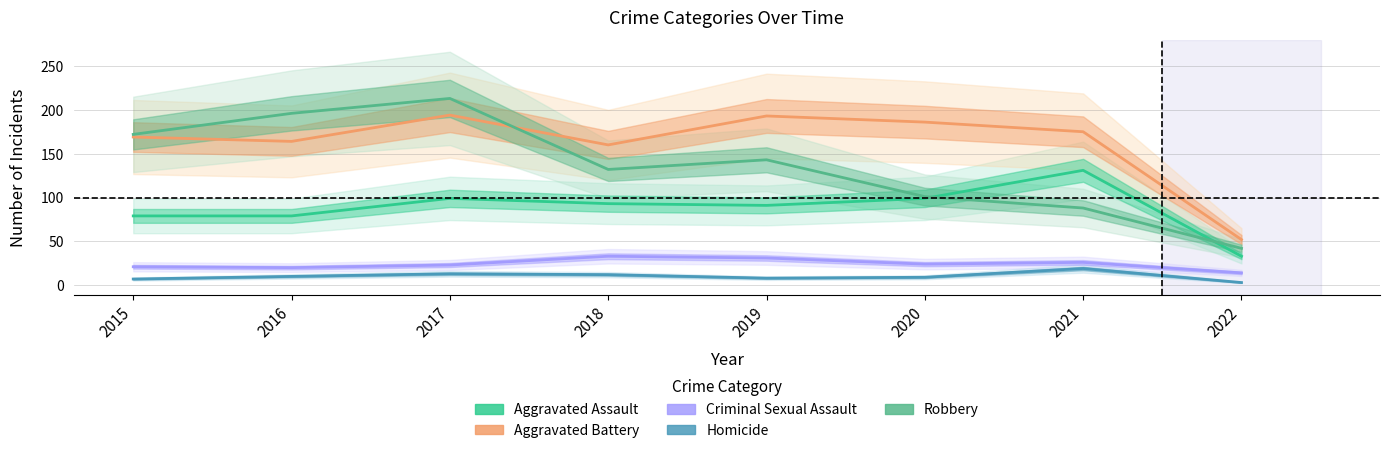

List the series in order of their peak value, highest first.

Robbery, Aggravated Battery, Aggravated Assault, Criminal Sexual Assault, Homicide